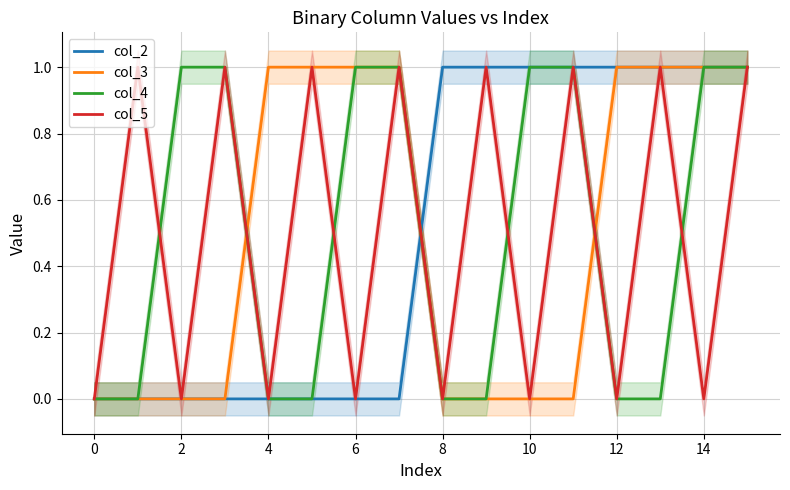

Where is the first local minimum for col_5?

2